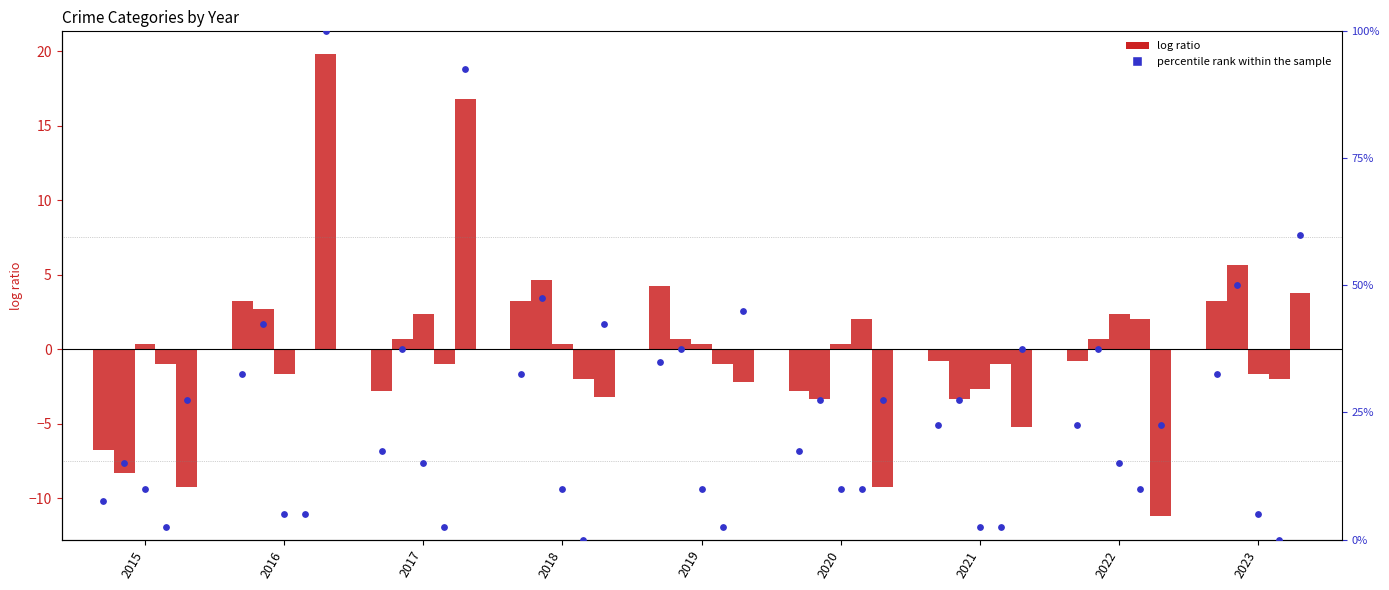

At which category is the sum across all series the highest?

2016